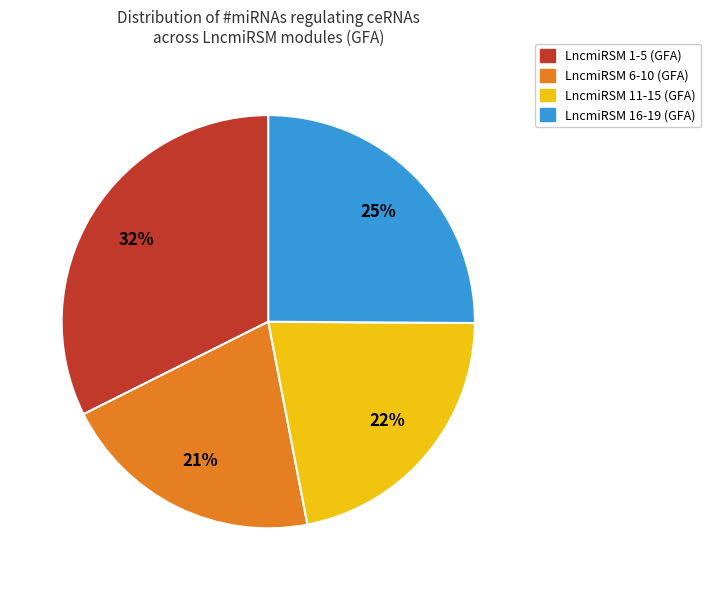

The LncmiRSM 16-19 (GFA) slice represents 20% of the pie. True or false?

False